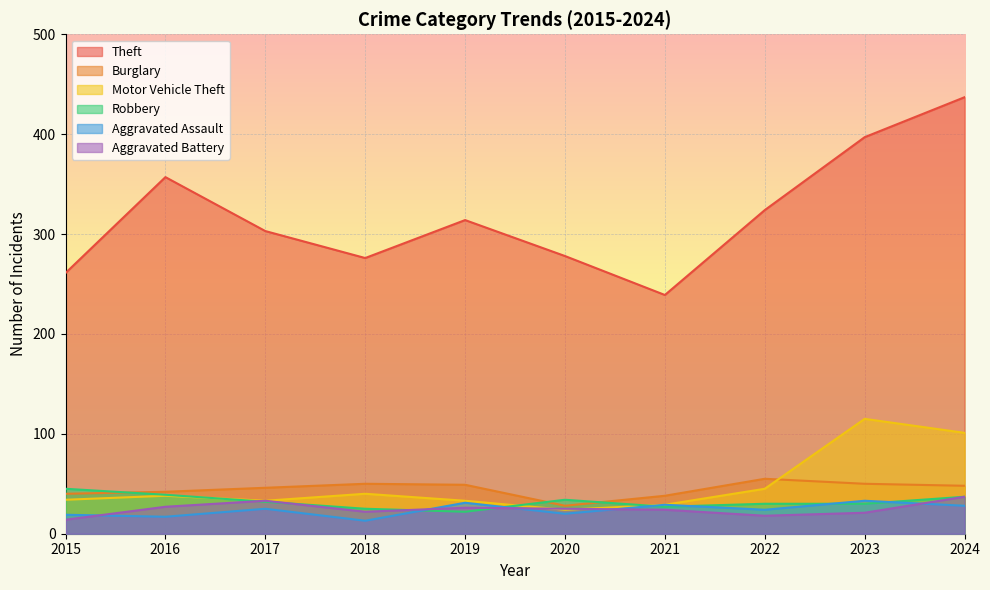

List the series in order of their peak value, highest first.

Theft, Motor Vehicle Theft, Burglary, Robbery, Aggravated Battery, Aggravated Assault